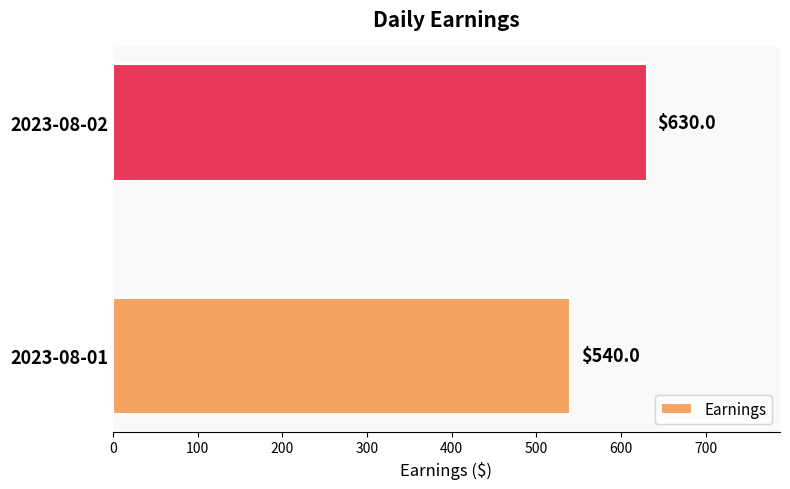

The chart shows a value of 630 at 2023-08-02. True or false?

True